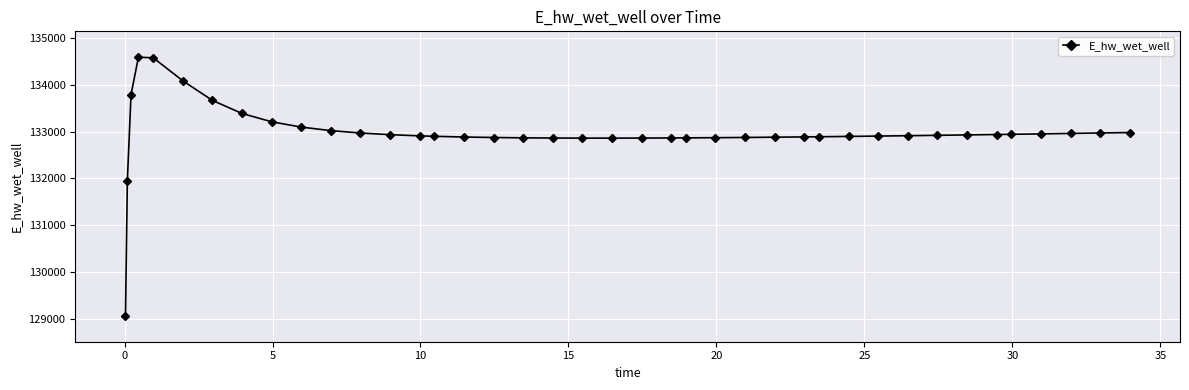

What is the value of the 17th point from the left?

132875.0